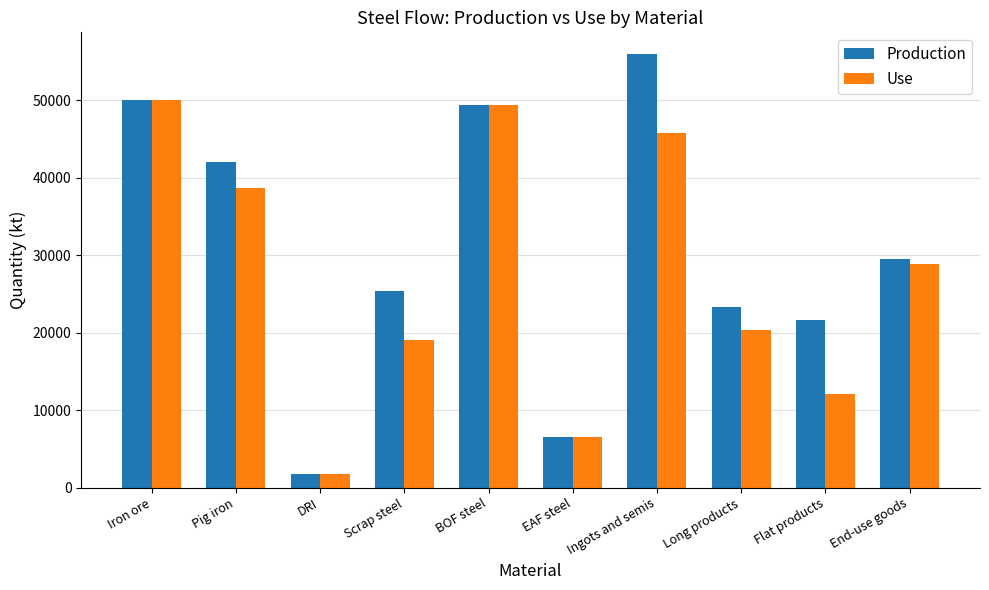

At which label is Use closest to 25883?

End-use goods